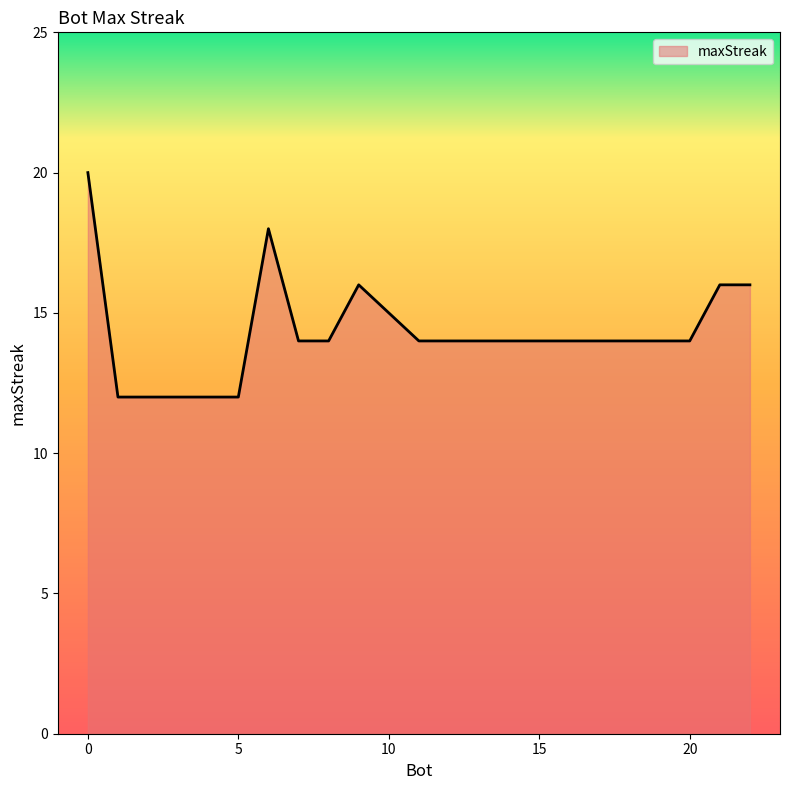

What is the difference between the maximum and second lowest values?

8